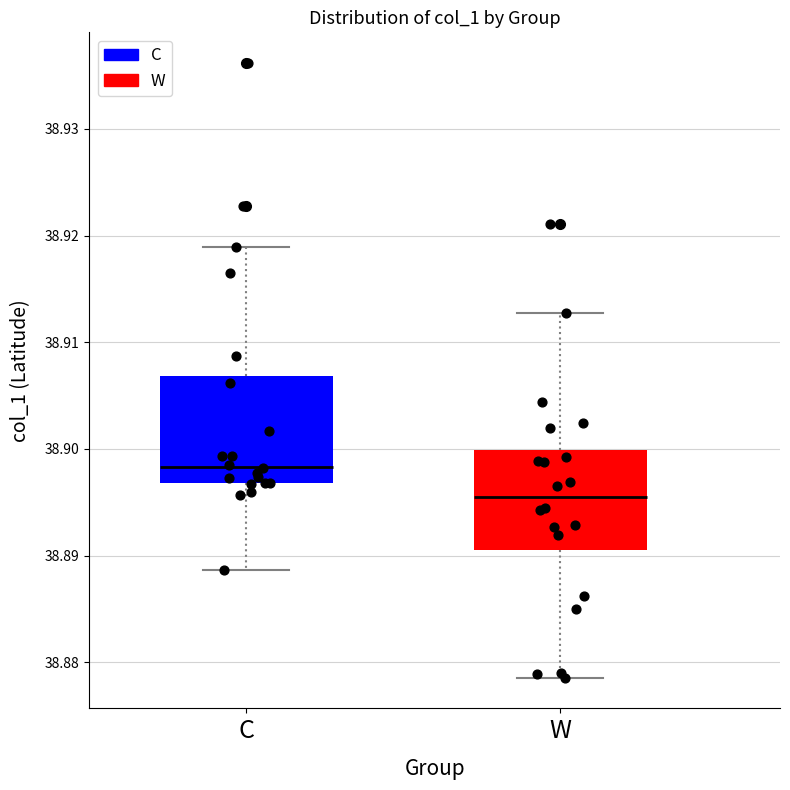

Where is the lower edge of the box for W on the y-axis? The values are not printed on the chart, so give them approximately, as read against the axis.

38.891